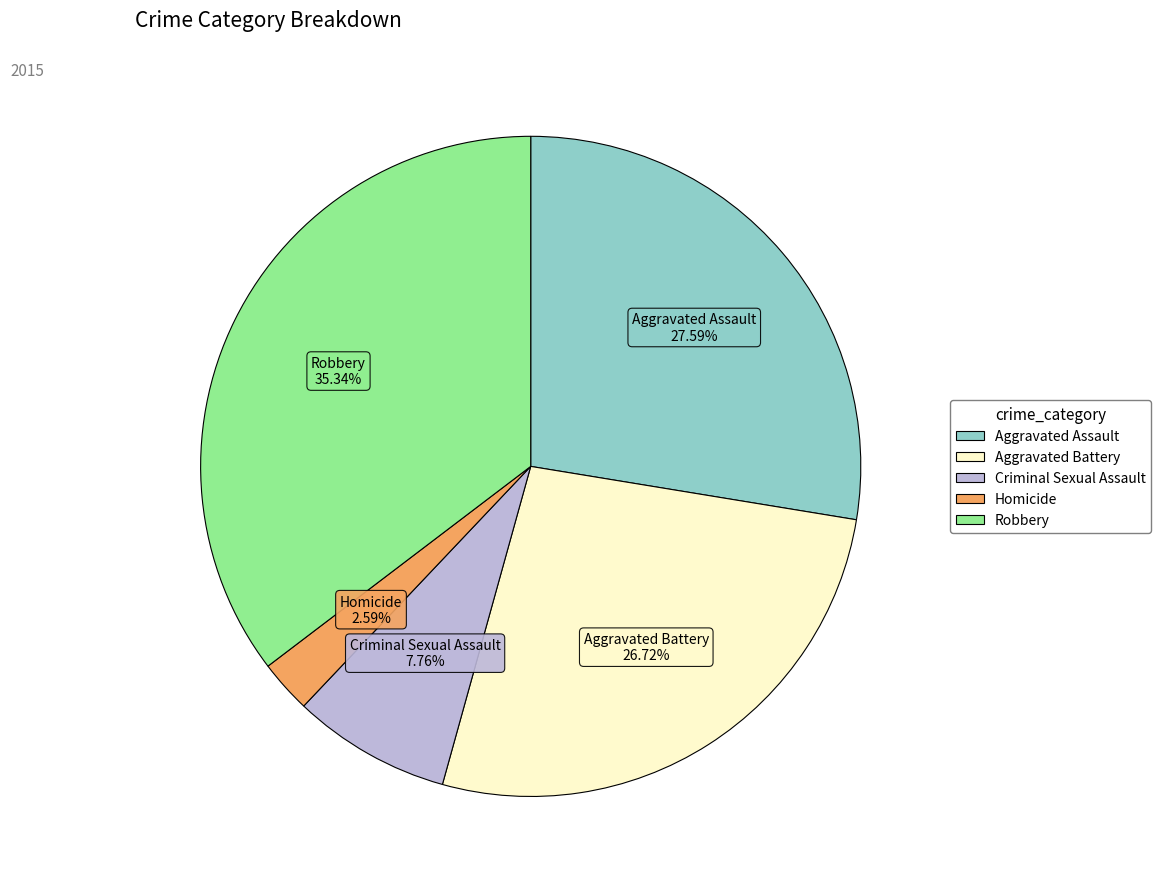

To the nearest percent, what is the difference between the largest and smallest slice percentages?

33%